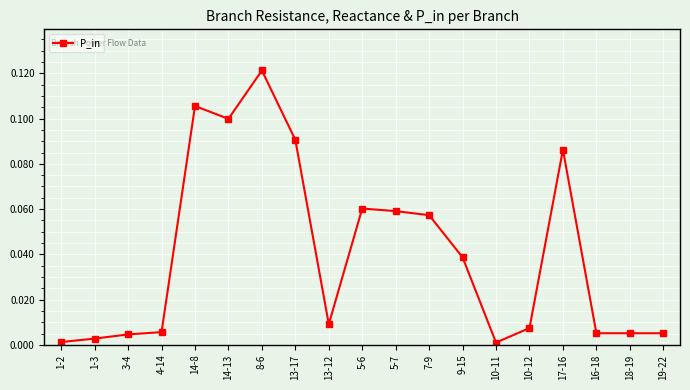

Between 19-22 and 1-3, which is larger?

19-22